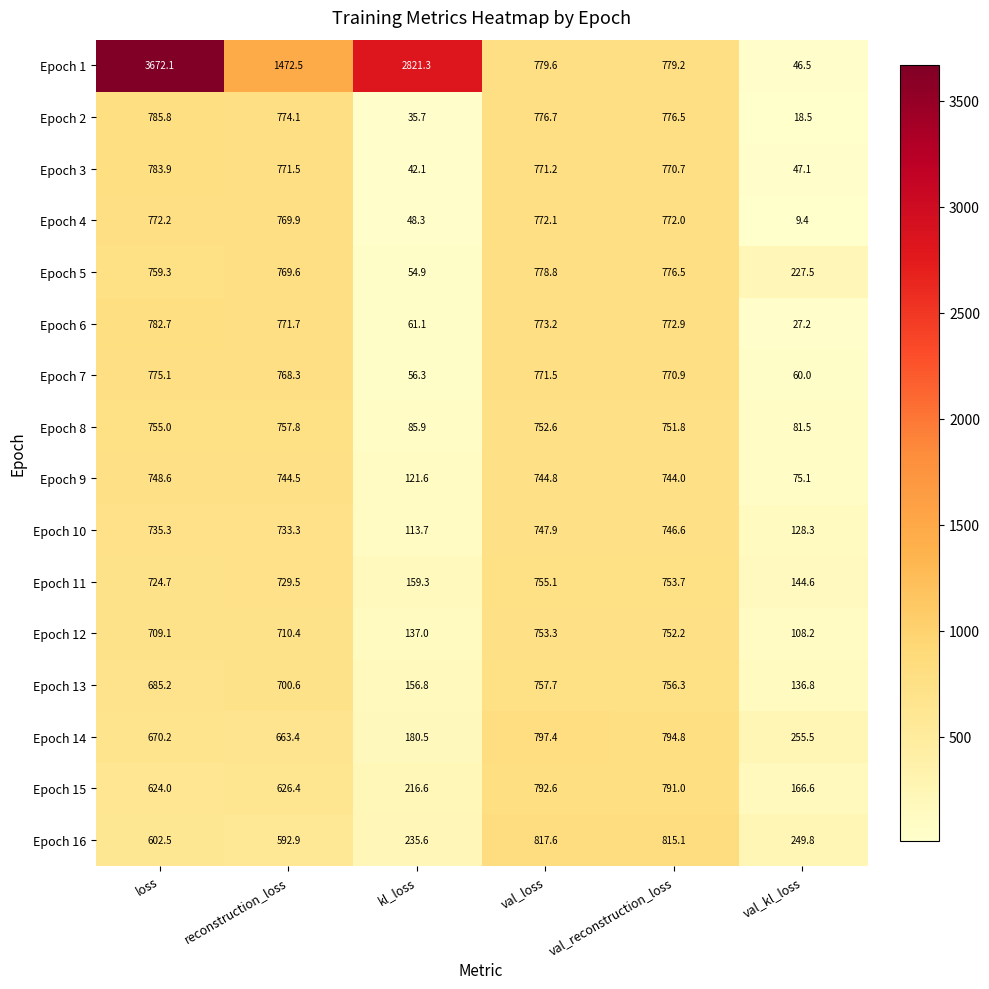

How many series are shown in this chart?

16